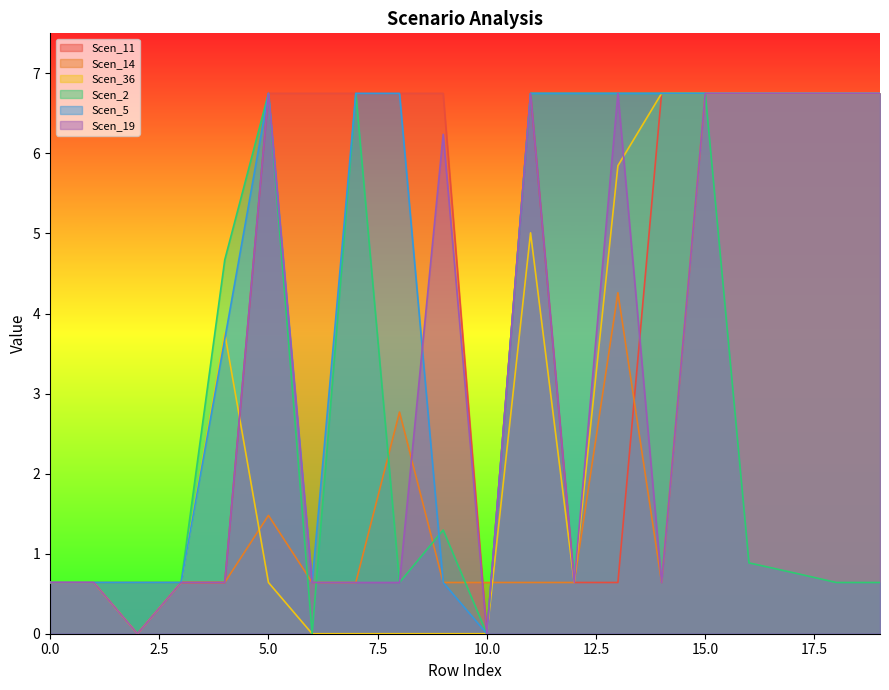

Rank the series at 0.0 from lowest to highest value.

Scen_11, Scen_14, Scen_36, Scen_2, Scen_5, Scen_19